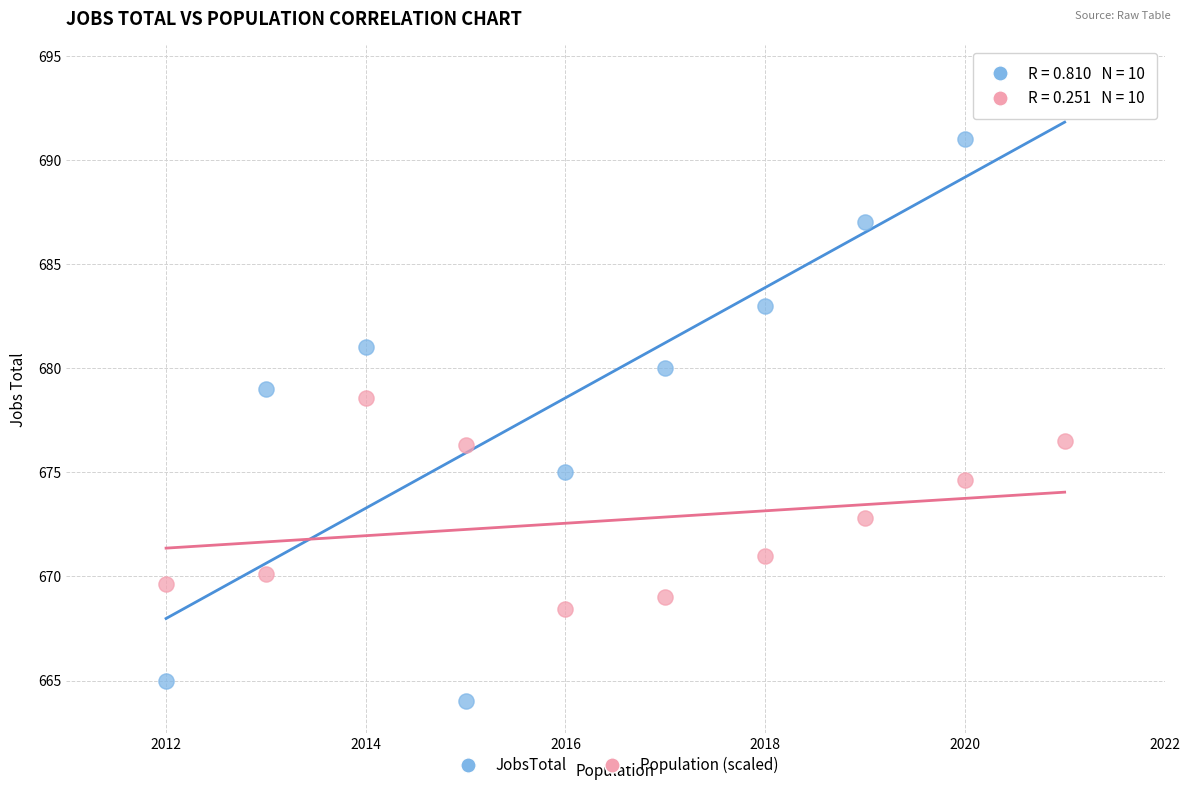

Across all data points, what is the range of X values (max minus min)?

9.0